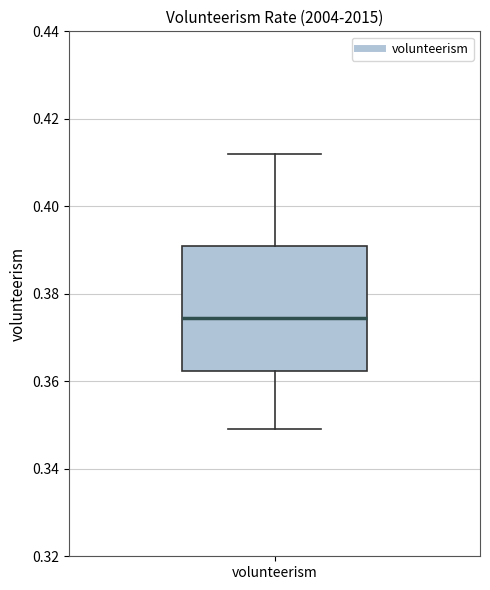

Where does the lower whisker of the box for volunteerism end on the y-axis? The values are not printed on the chart, so give them approximately, as read against the axis.

0.350